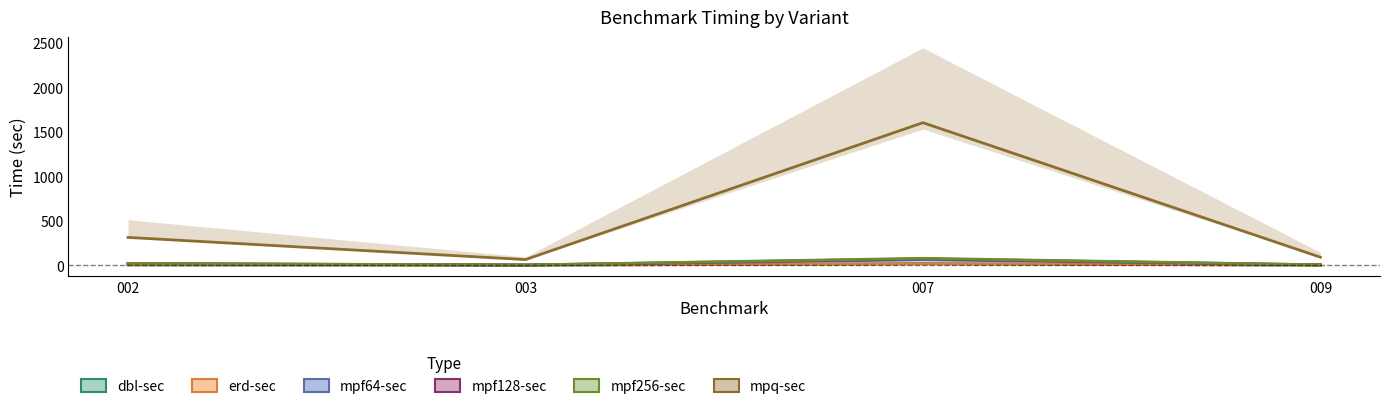

Which series has the largest range (max minus min)?

mpq-sec